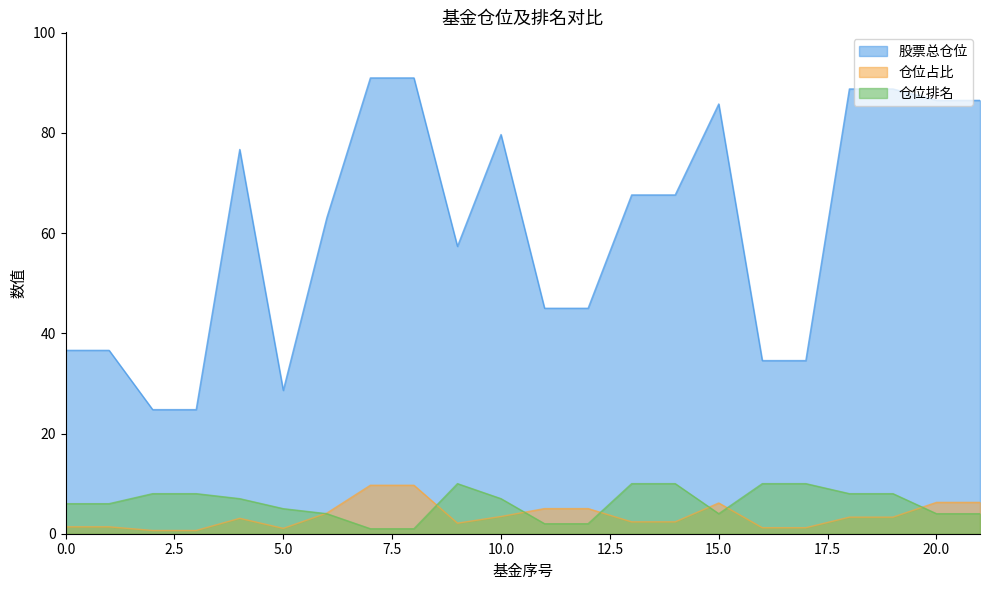

How many data points in 仓位占比 are less than 3?

10